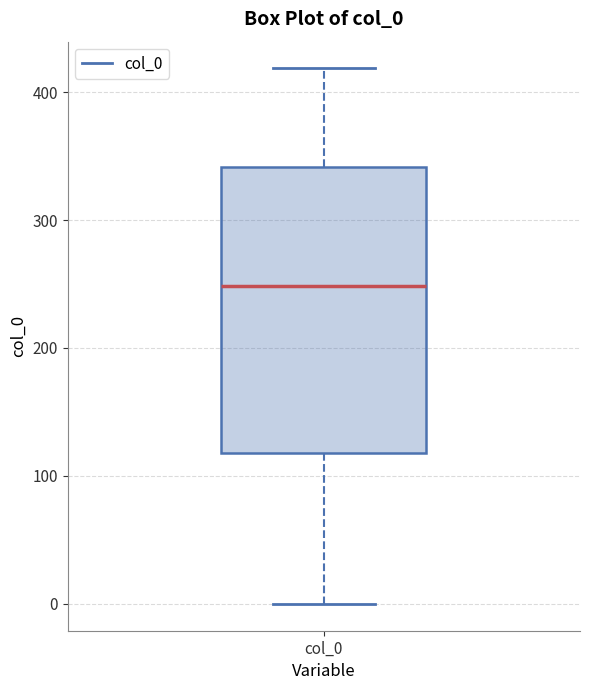

Where does the upper whisker of the box for col_0 end on the y-axis? The values are not printed on the chart, so give them approximately, as read against the axis.

420